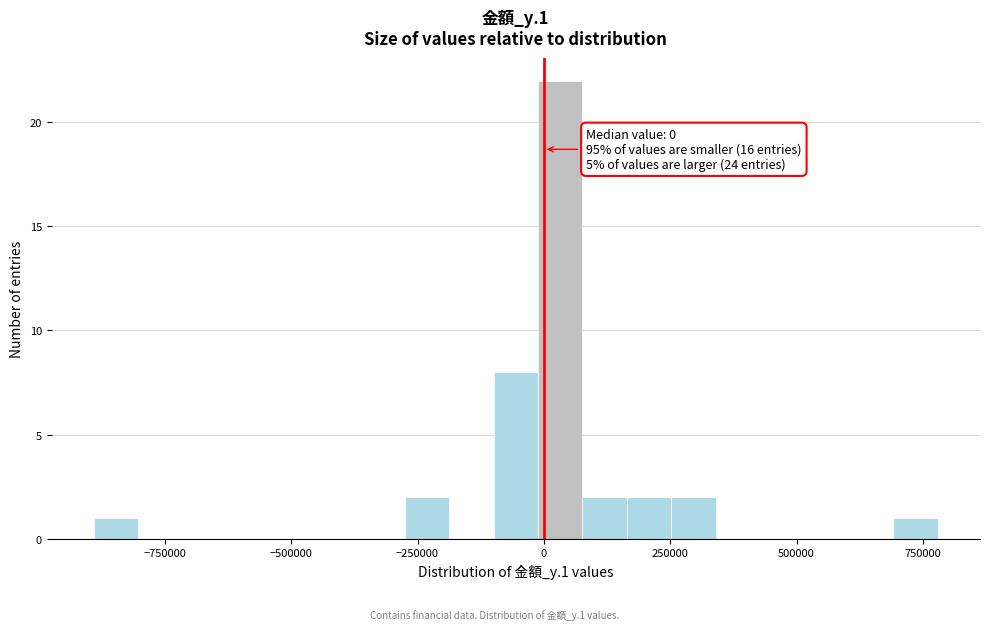

Read against the x-axis, roughly where is the centre of the tallest bar?

50000